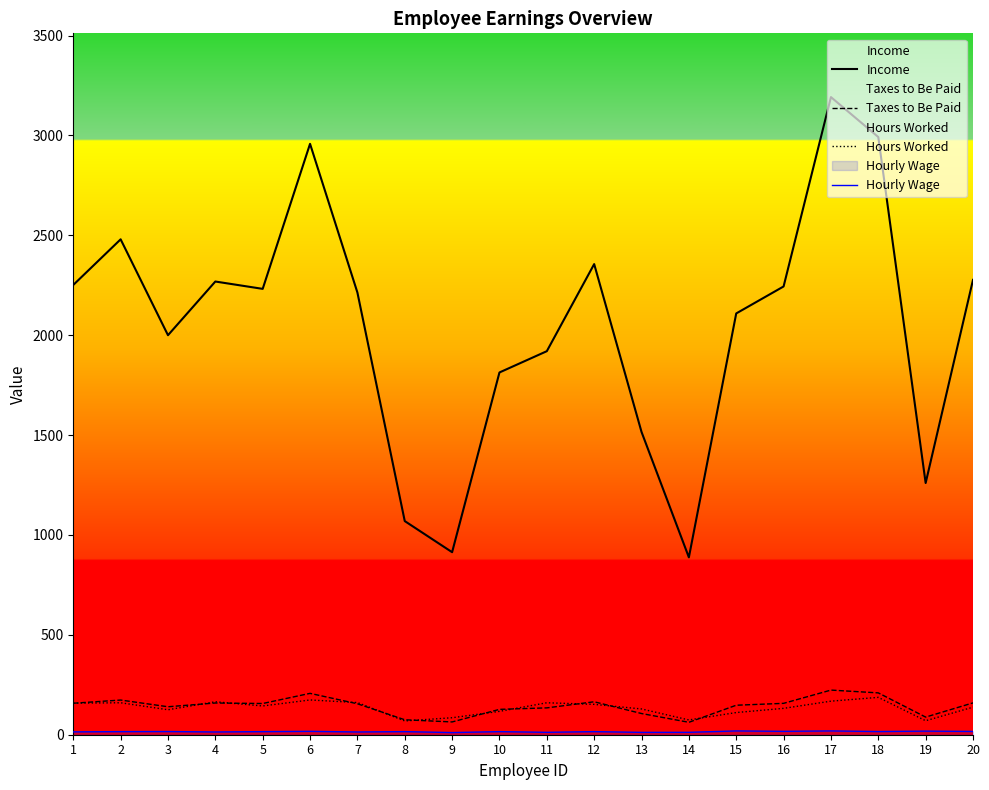

List the labels in order of Hours Worked value, smallest first.

8, 19, 14, 9, 15, 10, 3, 13, 16, 20, 5, 12, 1, 2, 11, 7, 4, 17, 6, 18